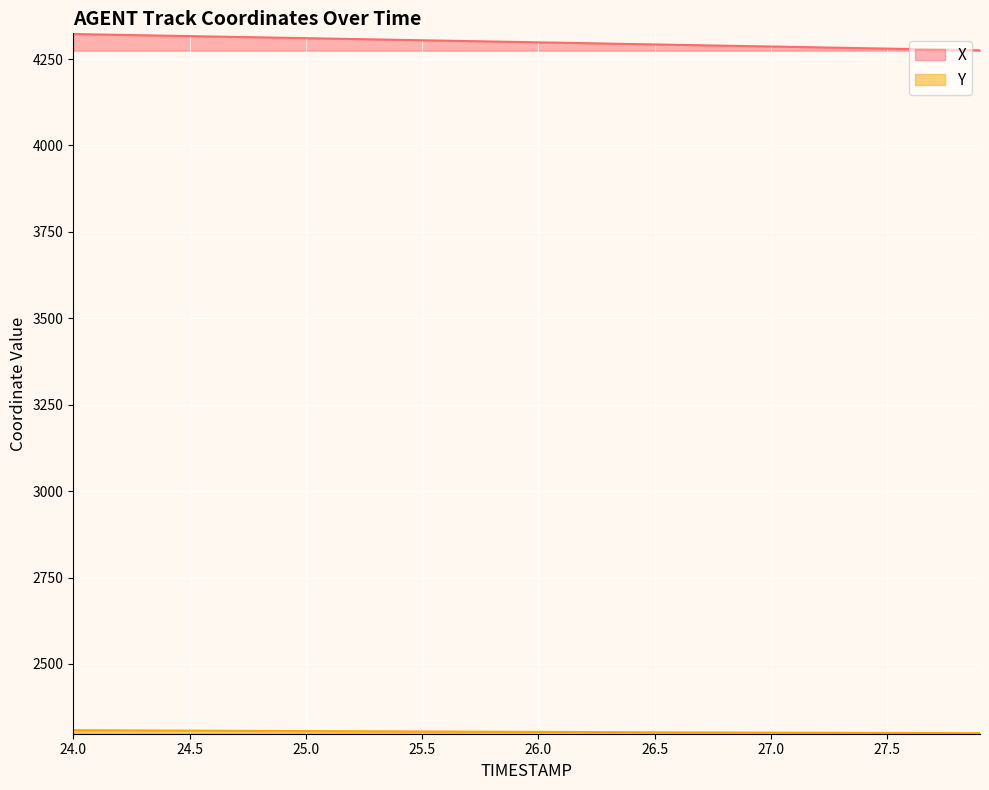

At which category is the sum across all series the highest?

24.0